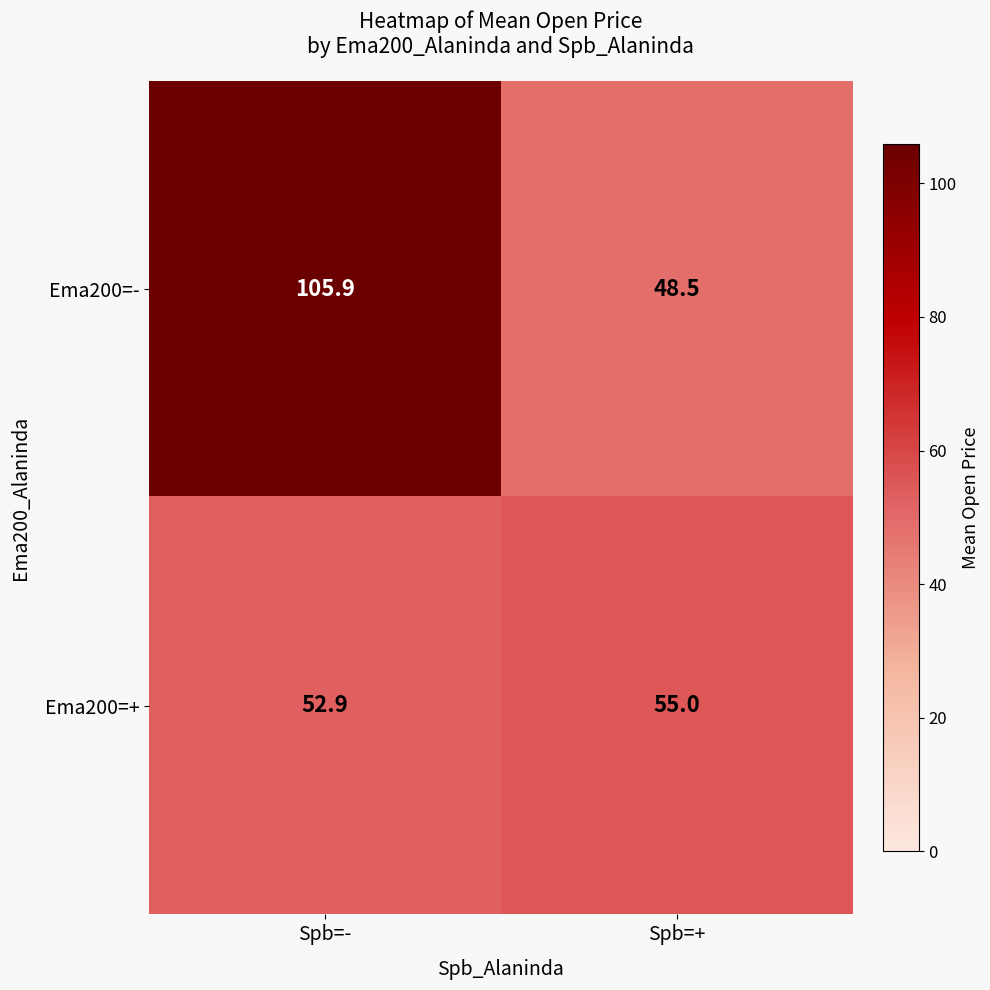

What is the difference between the maximum and minimum values in the Ema200=- series?

57.4